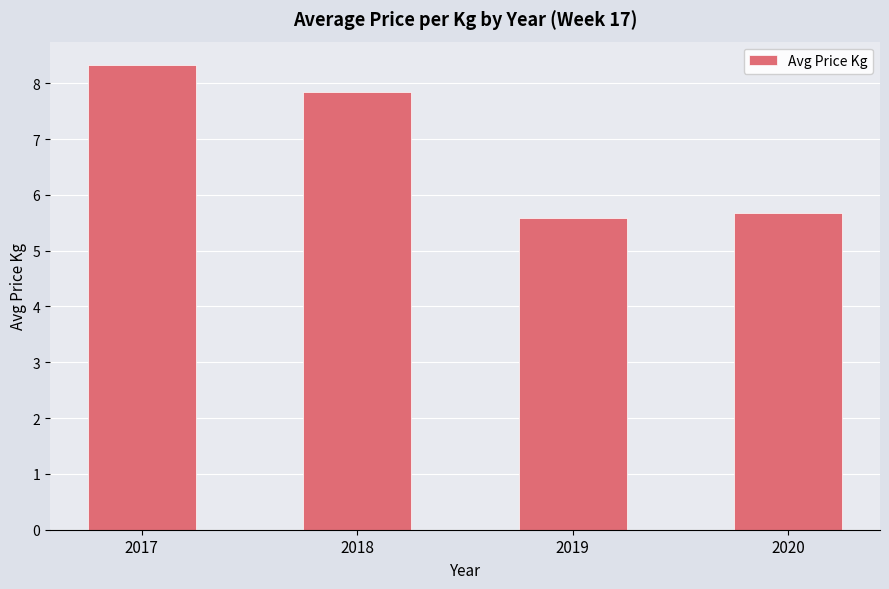

Which category has the lowest value across all series?

2019